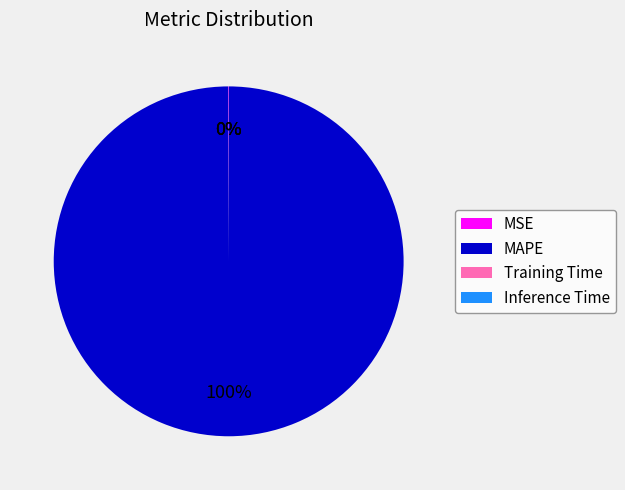

To the nearest percent, what is the average slice percentage?

25%